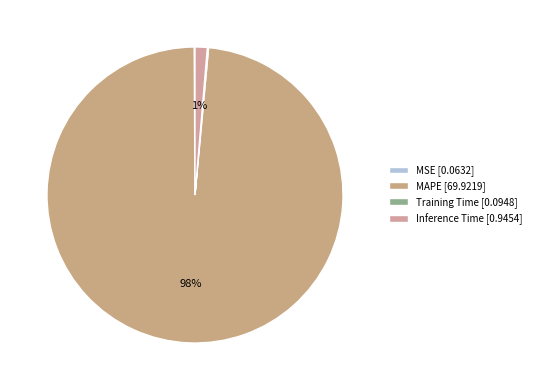

Which slice is the smallest?

MSE